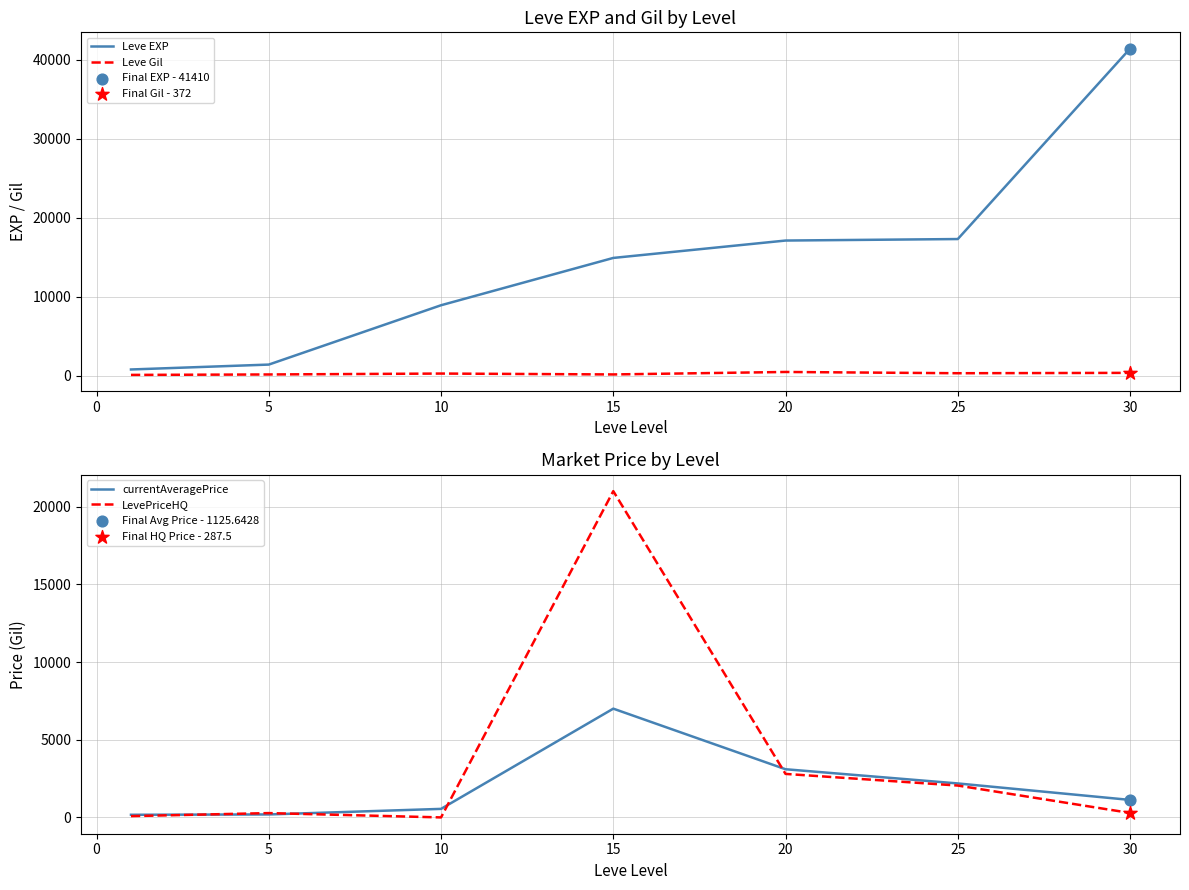

Which series reaches the minimum Y coordinate?

LevePriceHQ